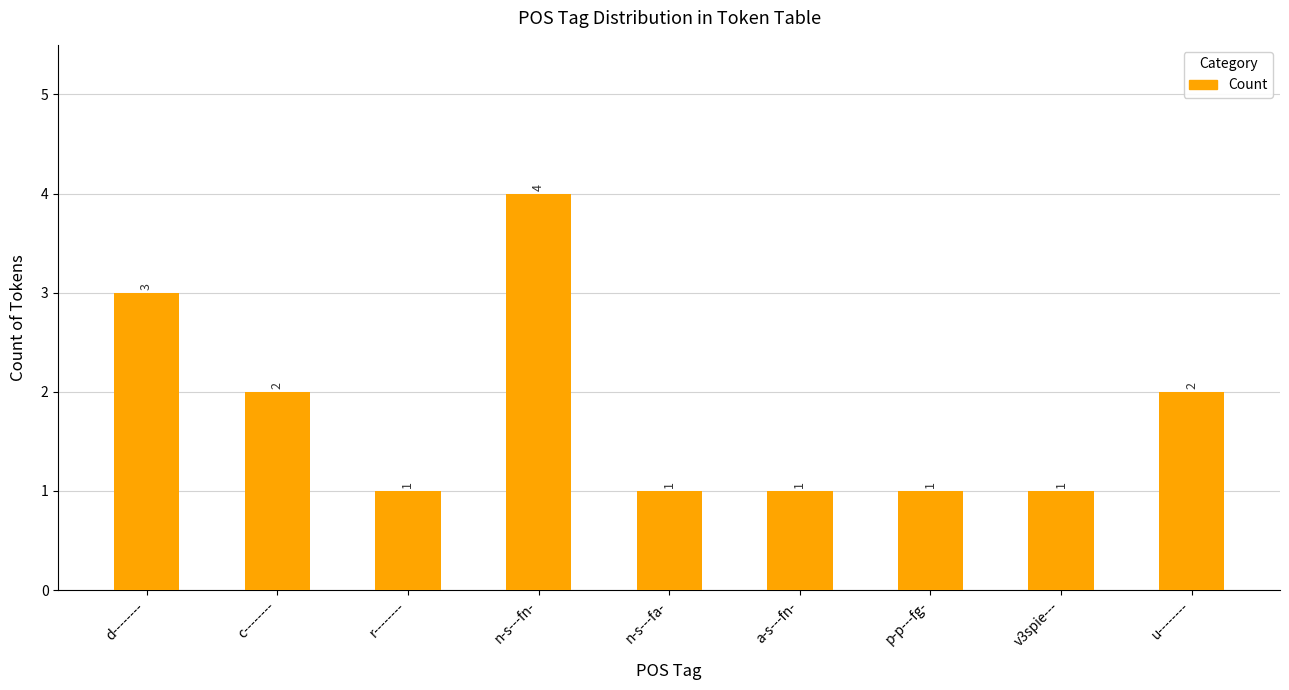

Reading left to right, transcribe all the data shown in this chart.

3	2	1	4	1	1	1	1	2